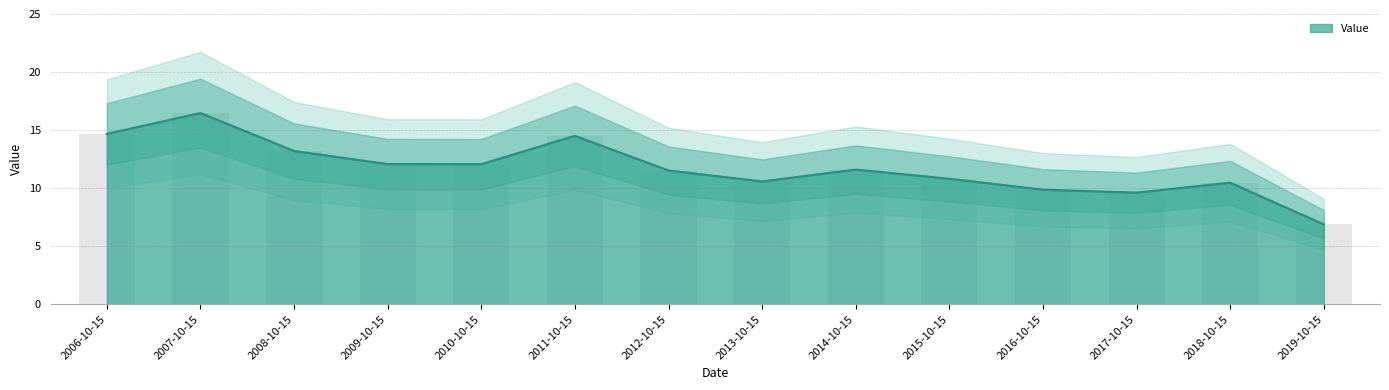

Are the bars grouped side by side (vs. stacked)?

No